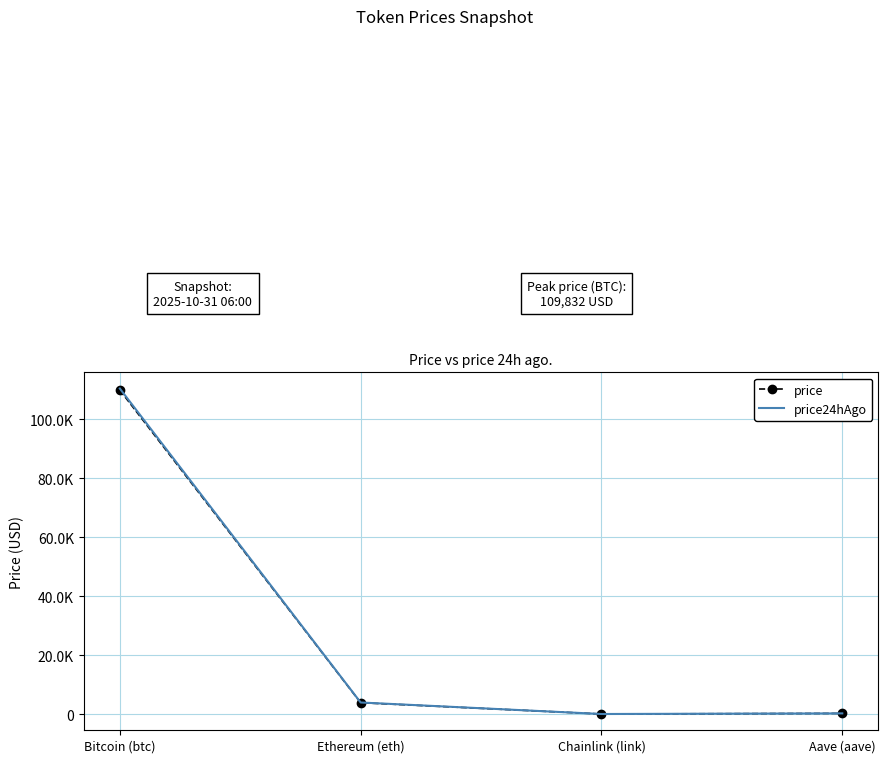

What are all the series names shown in the legend?

price, price24hAgo